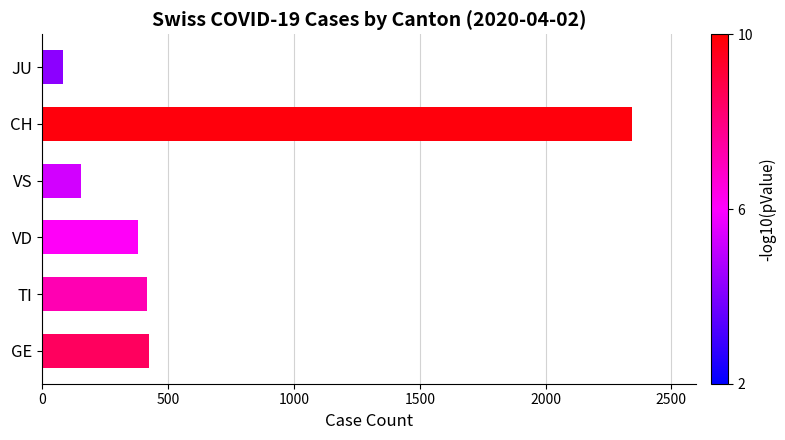

Which has a higher value, VD or JU?

VD